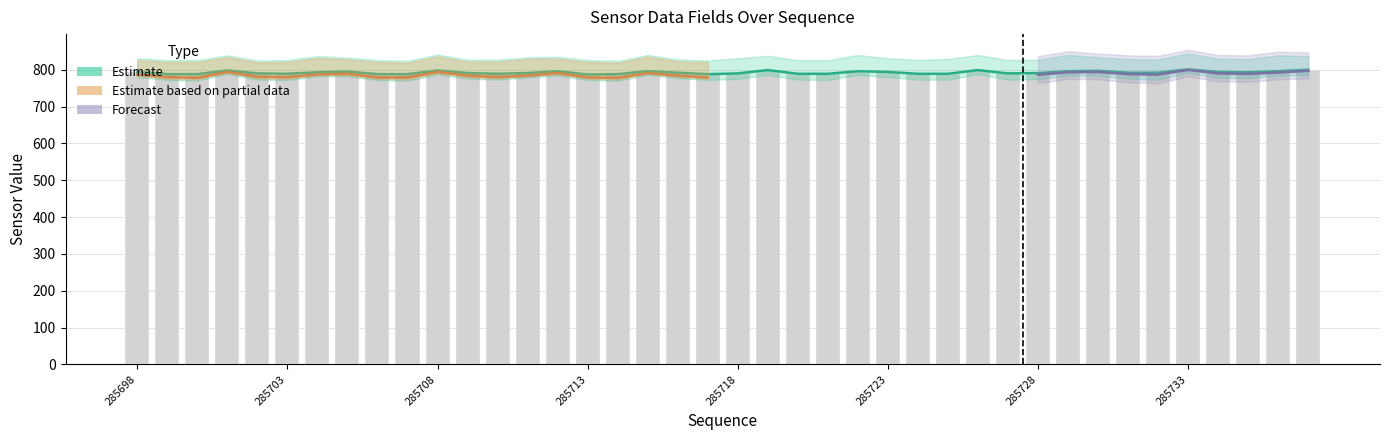

List the labels in order of data12 value, smallest first.

285713, 285699, 285700, 285706, 285707, 285714, 285717, 285703, 285710, 285720, 285721, 285724, 285725, 285702, 285718, 285727, 285709, 285711, 285728, 285716, 285731, 285732, 285704, 285735, 285698, 285723, 285734, 285705, 285712, 285715, 285722, 285729, 285736, 285730, 285701, 285708, 285719, 285726, 285737, 285733